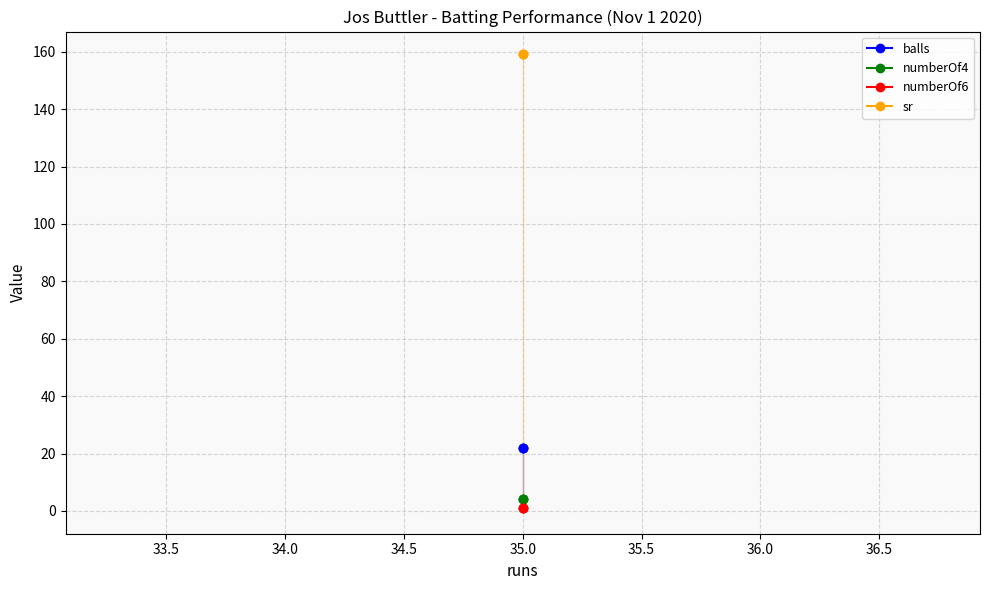

Rank the series by their maximum value, from highest to lowest.

sr, balls, numberOf4, numberOf6